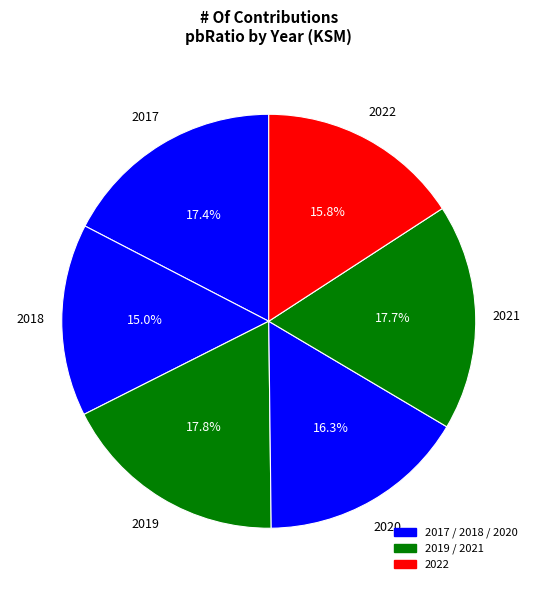

How many segments does this pie chart have?

6